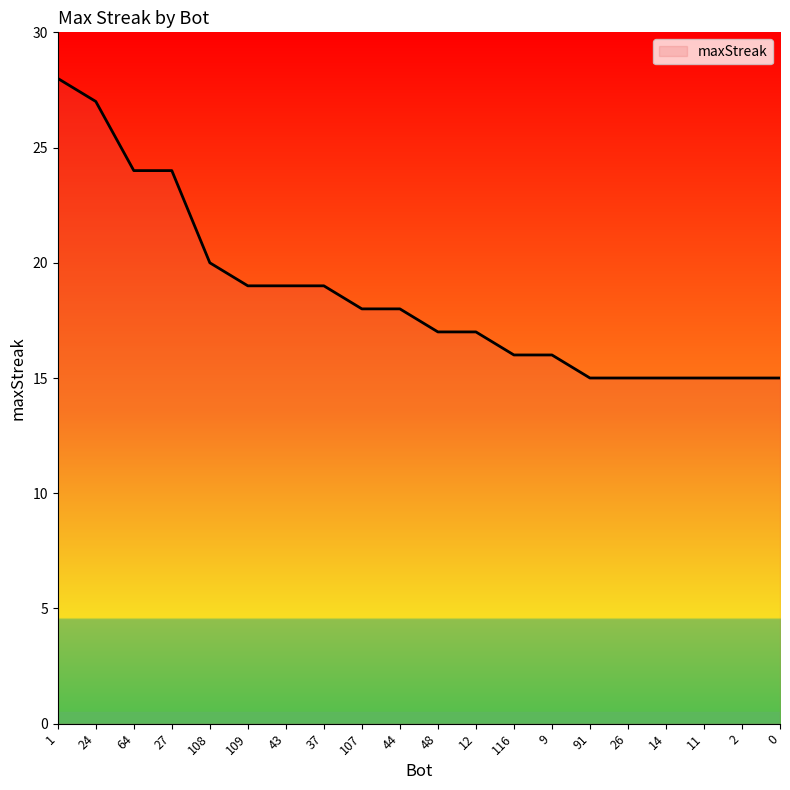

Is this an area chart (filled region under the line)?

No